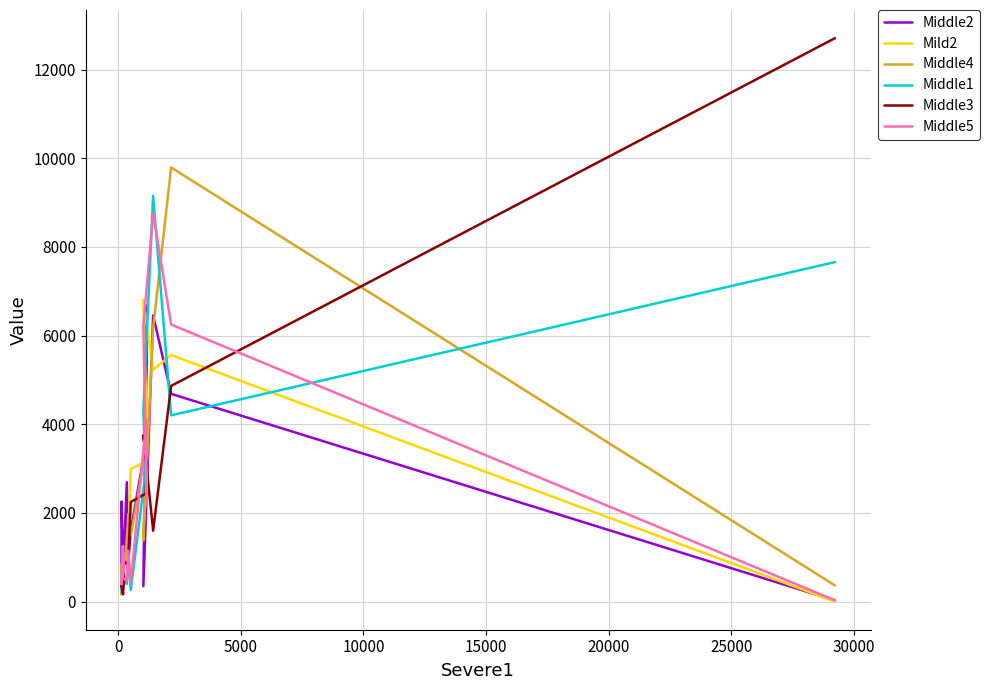

Is this an area chart (filled region under the line)?

No